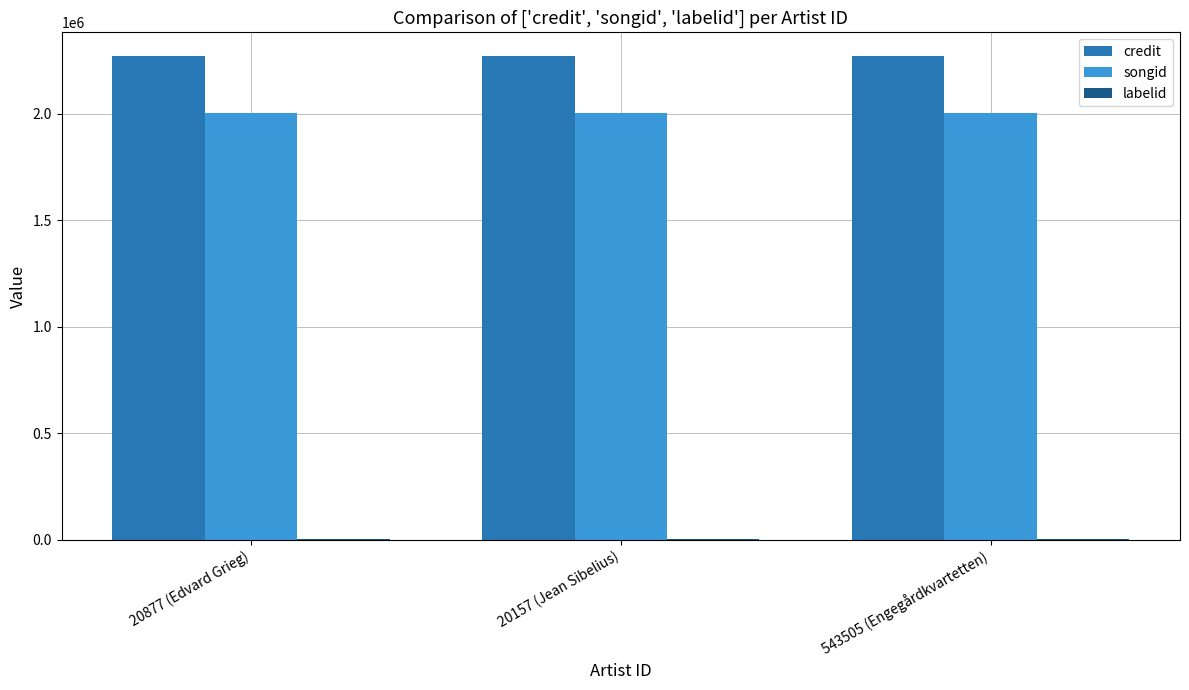

What is the spread (max minus min) of values at 543505 (Engegårdkvartetten)?

2264435